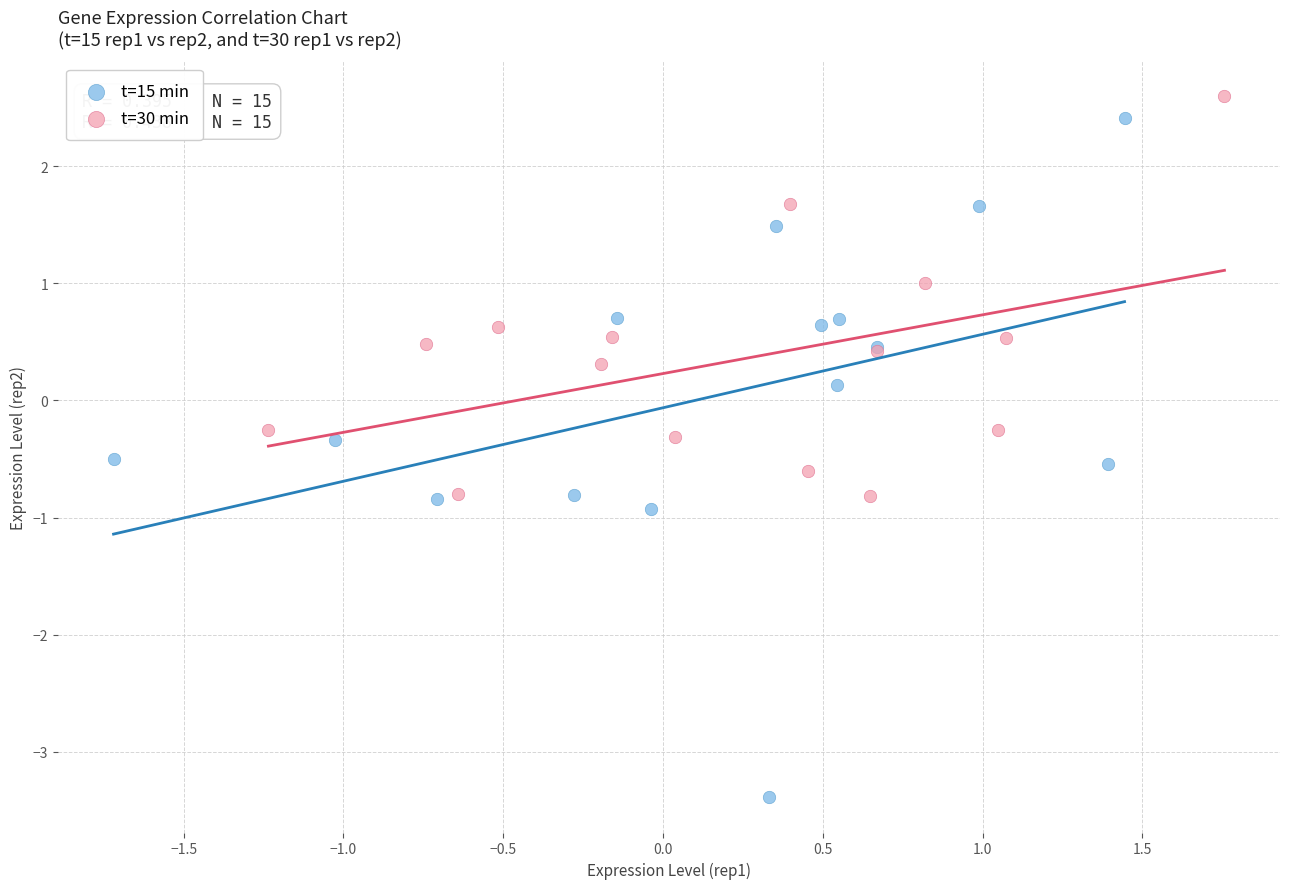

Which series contains the lowest Y value?

t=15 min